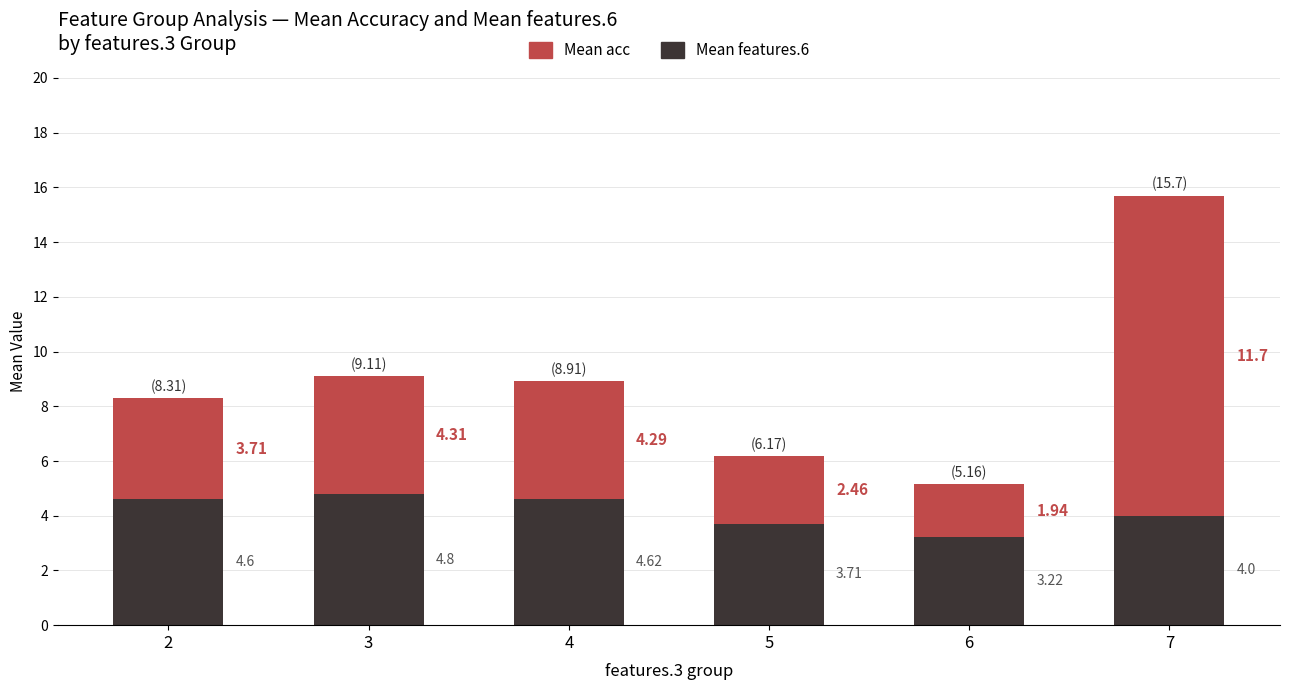

What is the total value across all series at 5?

6.2